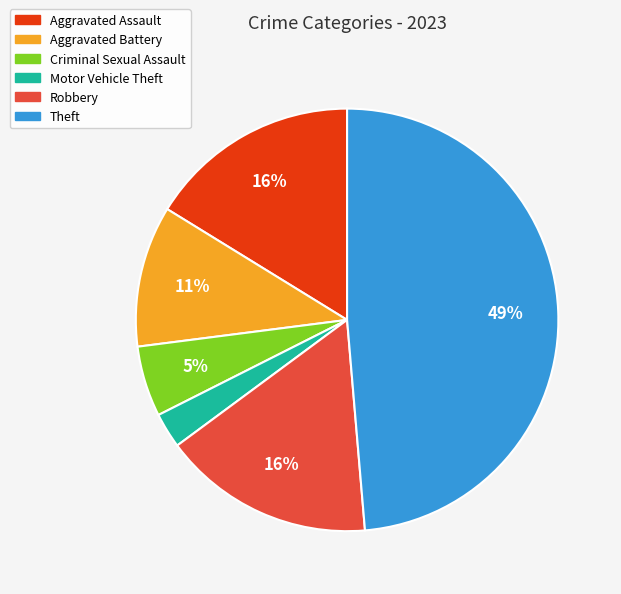

How many segments does this pie chart have?

6